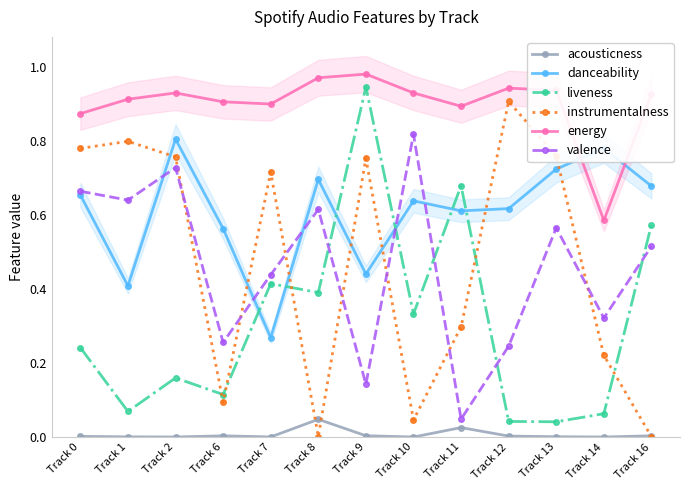

Reading left to right, what are all the values shown in this chart?

acousticness: Track 0=0.0	Track 1=0.0	Track 2=0.0	Track 6=0.0	Track 7=0.0	Track 8=0.0	Track 9=0.0	Track 10=0.0	Track 11=0.0	Track 12=0.0	Track 13=0.0	Track 14=0.0	Track 16=0.0
danceability: Track 0=0.7	Track 1=0.4	Track 2=0.8	Track 6=0.6	Track 7=0.3	Track 8=0.7	Track 9=0.4	Track 10=0.6	Track 11=0.6	Track 12=0.6	Track 13=0.7	Track 14=0.8	Track 16=0.7
liveness: Track 0=0.2	Track 1=0.1	Track 2=0.2	Track 6=0.1	Track 7=0.4	Track 8=0.4	Track 9=0.9	Track 10=0.3	Track 11=0.7	Track 12=0.0	Track 13=0.0	Track 14=0.1	Track 16=0.6
instrumentalness: Track 0=0.8	Track 1=0.8	Track 2=0.8	Track 6=0.1	Track 7=0.7	Track 8=0.0	Track 9=0.8	Track 10=0.0	Track 11=0.3	Track 12=0.9	Track 13=0.8	Track 14=0.2	Track 16=0.0
energy: Track 0=0.9	Track 1=0.9	Track 2=0.9	Track 6=0.9	Track 7=0.9	Track 8=1.0	Track 9=1.0	Track 10=0.9	Track 11=0.9	Track 12=0.9	Track 13=0.9	Track 14=0.6	Track 16=0.9
valence: Track 0=0.7	Track 1=0.6	Track 2=0.7	Track 6=0.3	Track 7=0.4	Track 8=0.6	Track 9=0.1	Track 10=0.8	Track 11=0.0	Track 12=0.2	Track 13=0.6	Track 14=0.3	Track 16=0.5